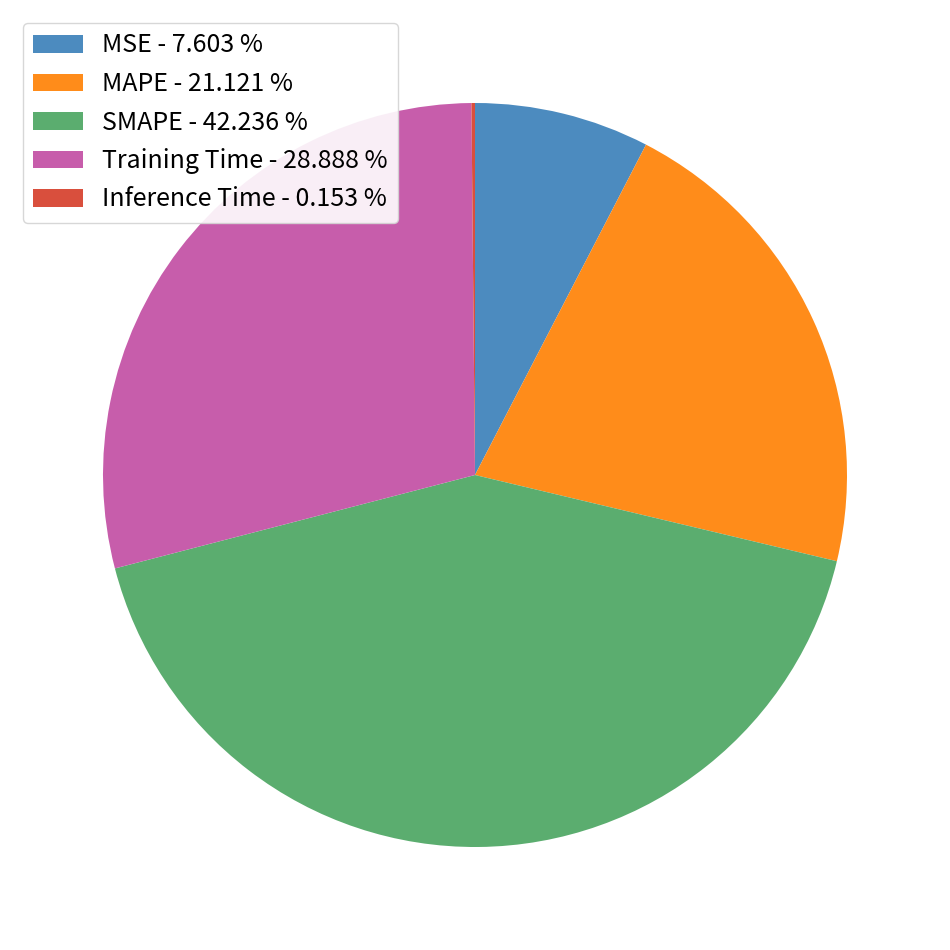

Which has a higher value, Training Time - 28.888 % or MAPE - 21.121 %?

Training Time - 28.888 %